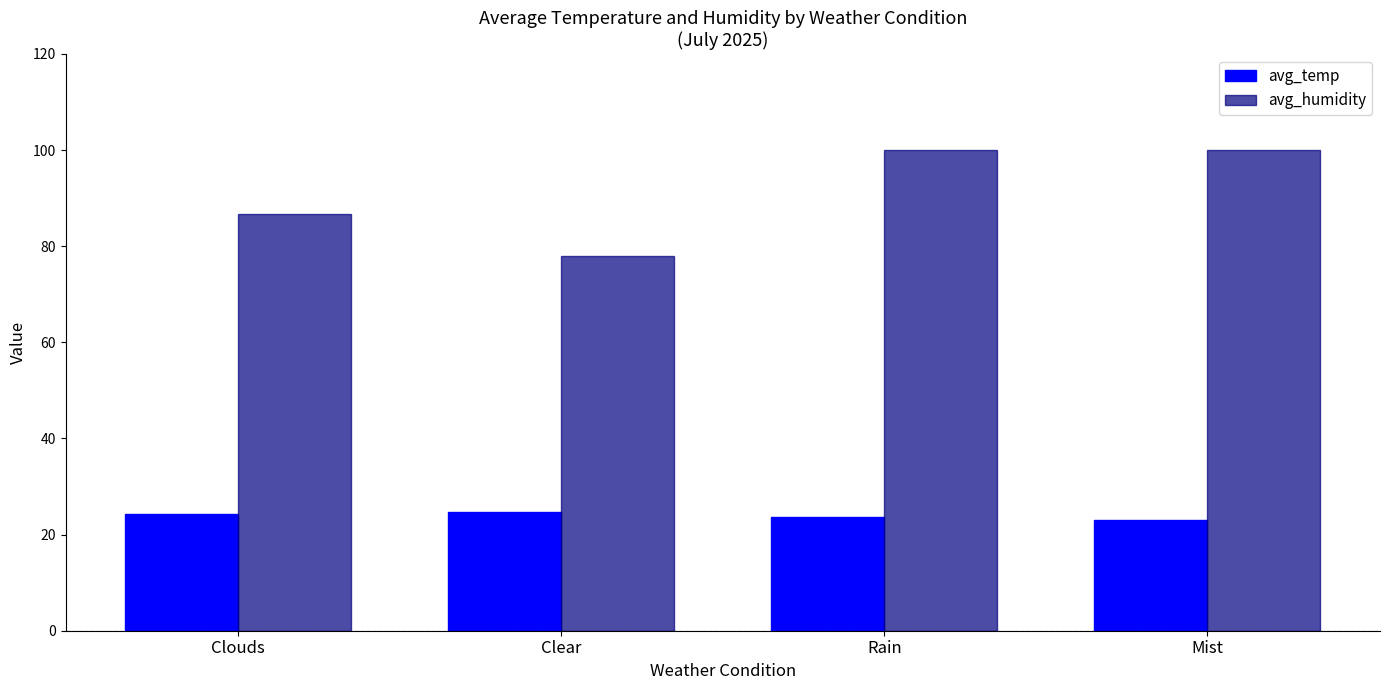

What is the maximum value for avg_temp?

24.8